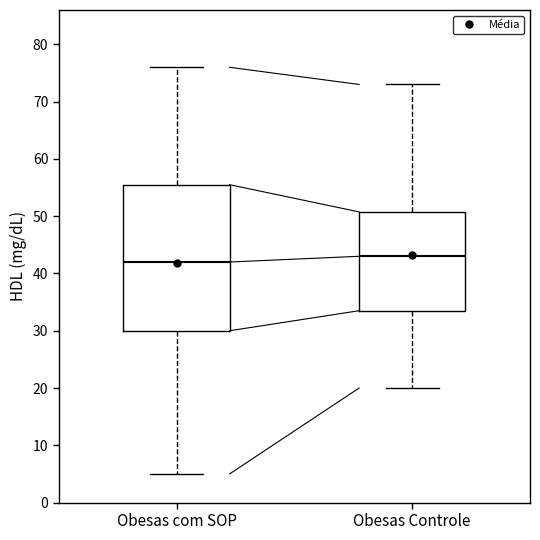

Where does the upper whisker of the box for Obesas com SOP end on the y-axis? The values are not printed on the chart, so give them approximately, as read against the axis.

76